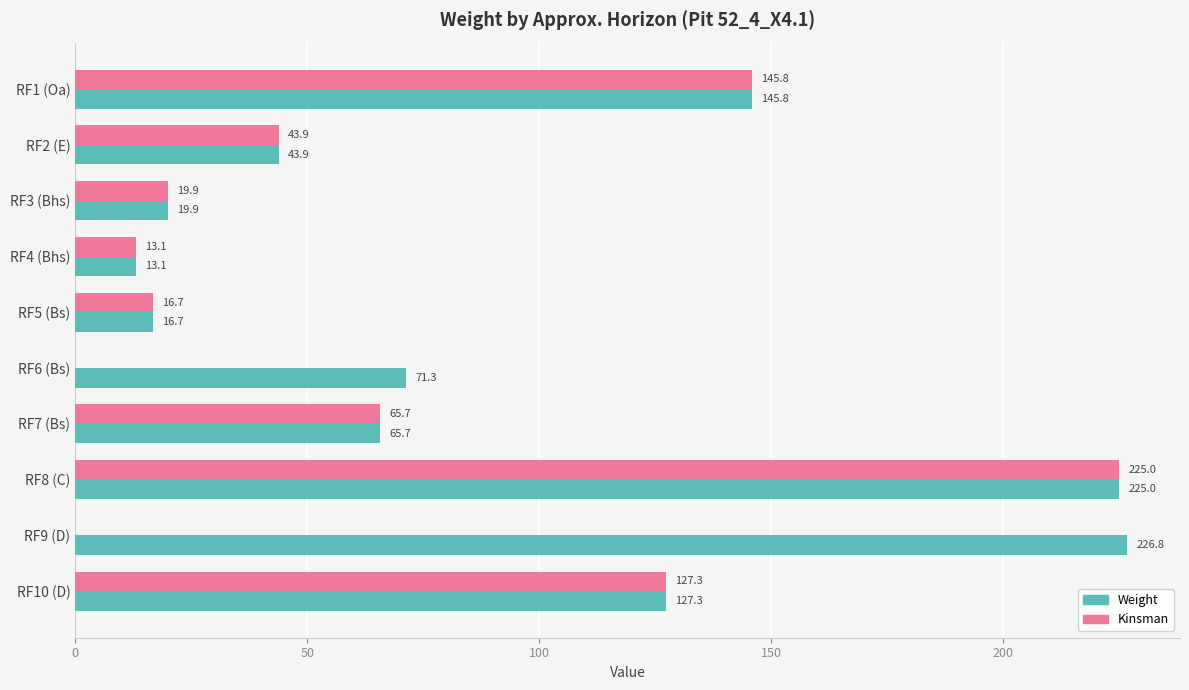

What is the sum of the Kinsman values at RF8 (C) and RF9 (D)?

225.0